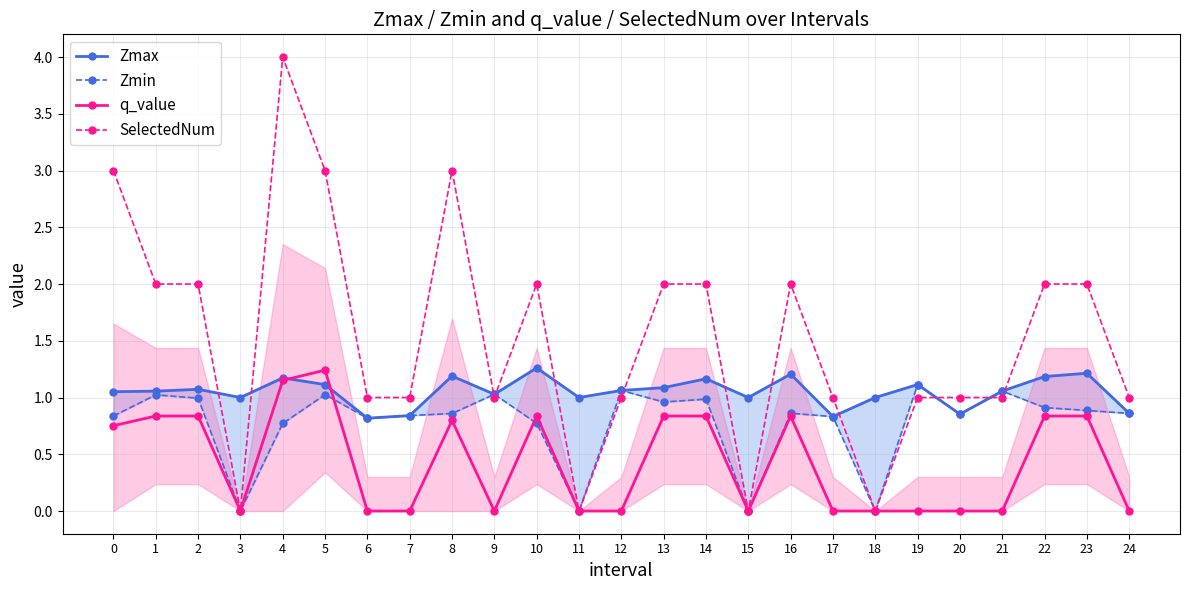

True or false: Zmin and Zmax cross at least once.

False